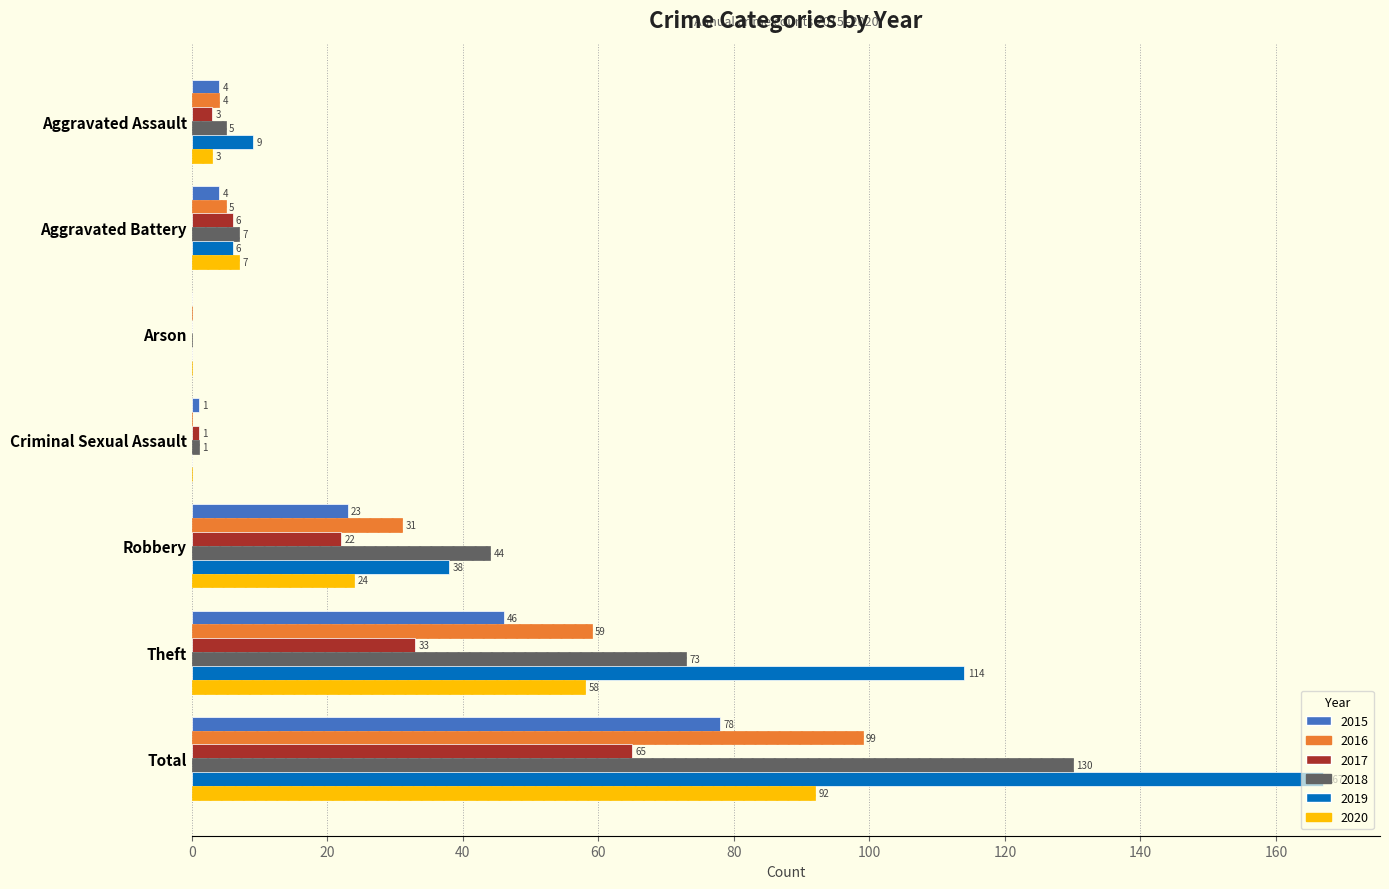

What are all the series names shown in the legend?

2015, 2016, 2017, 2018, 2019, 2020